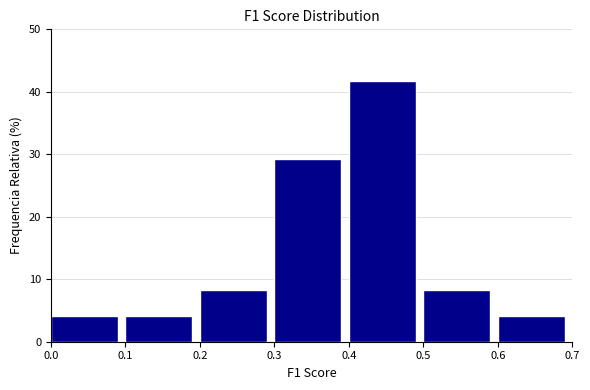

Reading left to right, list every bar in this chart as the range it spans on the x-axis followed by its height. The values are not printed on the chart, so give them approximately, as read against the axis.

0.0 to 0.1: 4
0.1 to 0.2: 4
0.2 to 0.3: 8
0.3 to 0.4: 29
0.4 to 0.5: 42
0.5 to 0.6: 8
0.6 to 0.7: 4